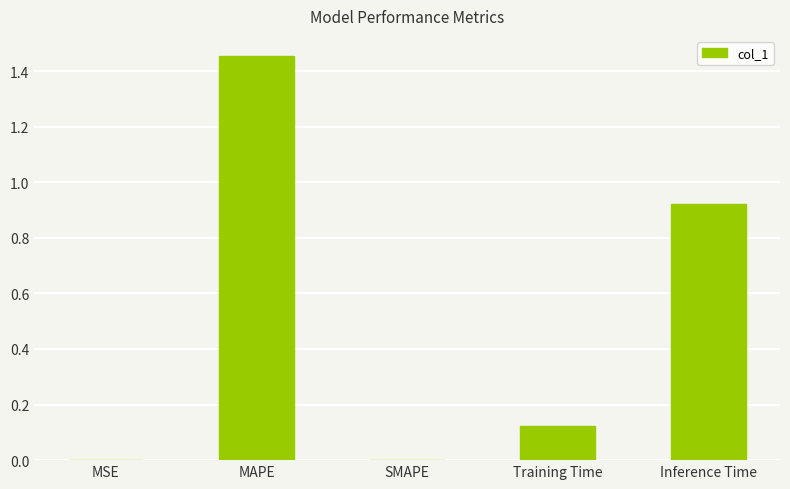

What is the change in value from SMAPE to Inference Time?

+0.9